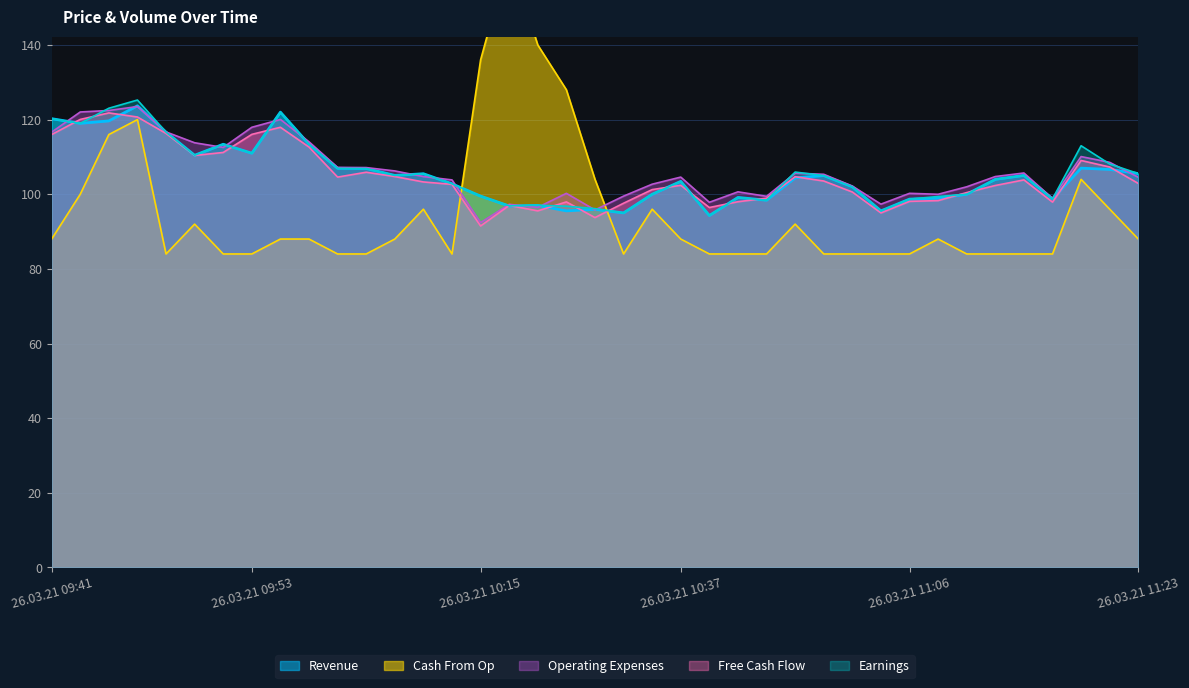

The value of Cash From Op at 26.03.21 11:21 is 181.7. True or false?

False